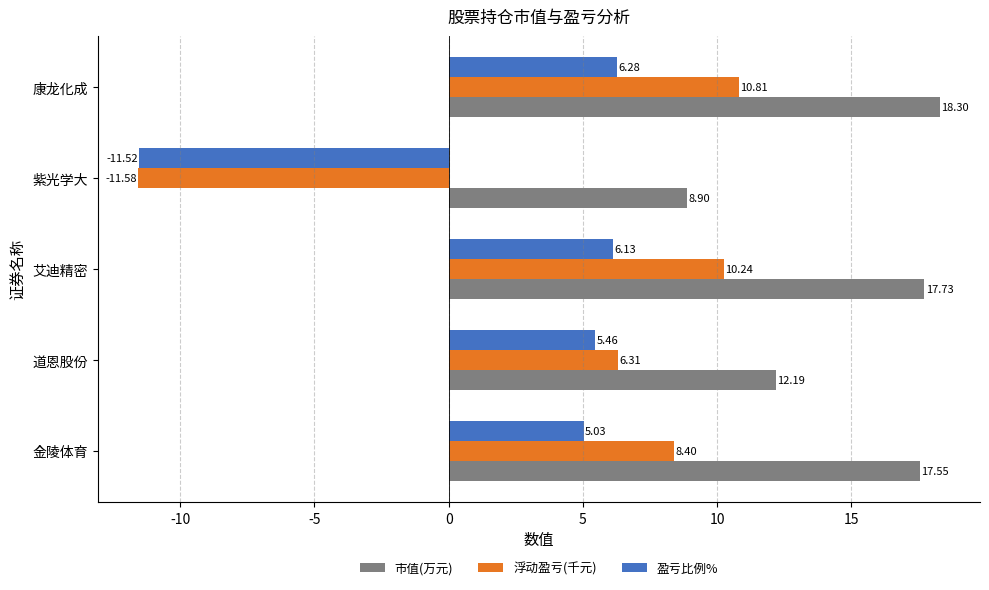

How many values in the 浮动盈亏(千元) series are below 8?

2